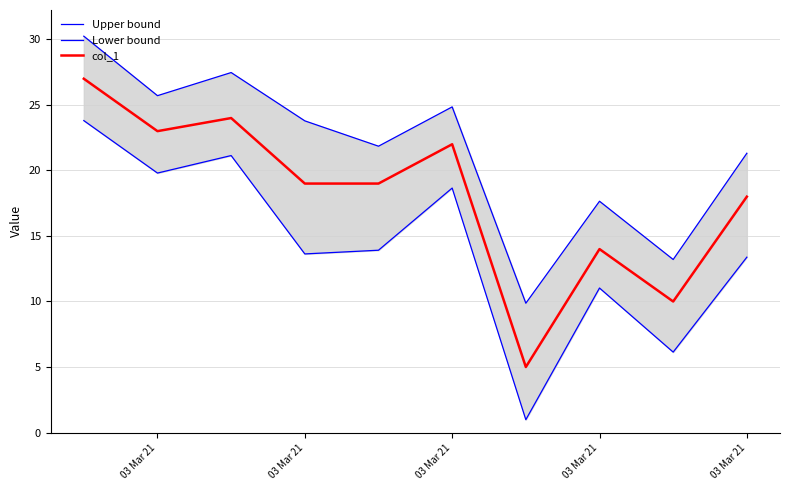

Where is col_1 nearest to the value 16?

03 Mar 21